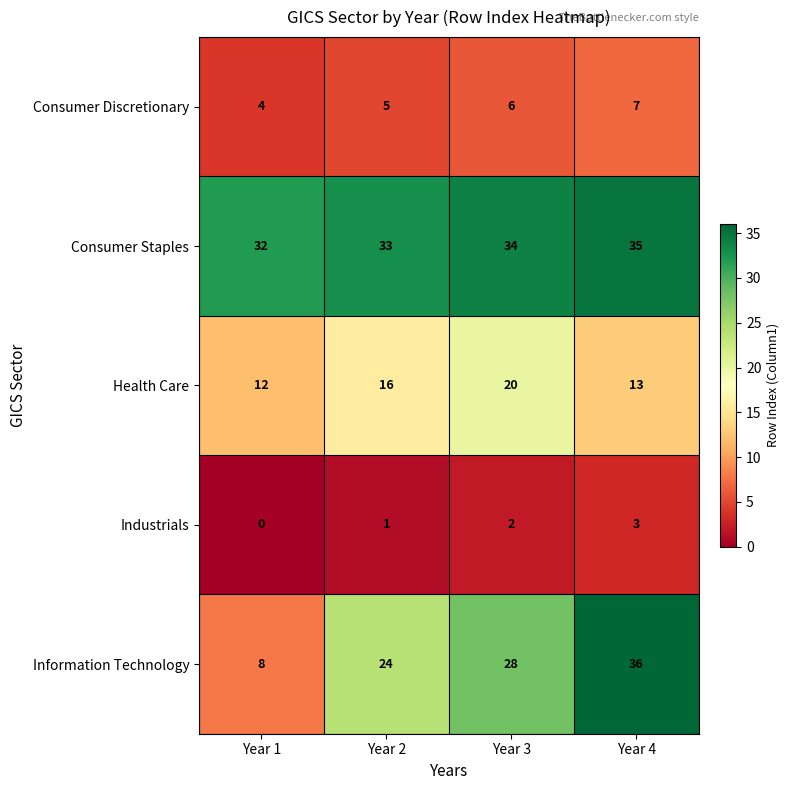

Reading left to right, what are all the values shown in this chart?

Consumer Discretionary: Year 1=4	Year 2=5	Year 3=6	Year 4=7
Consumer Staples: Year 1=32	Year 2=33	Year 3=34	Year 4=35
Health Care: Year 1=12	Year 2=16	Year 3=20	Year 4=13
Industrials: Year 1=0	Year 2=1	Year 3=2	Year 4=3
Information Technology: Year 1=8	Year 2=24	Year 3=28	Year 4=36